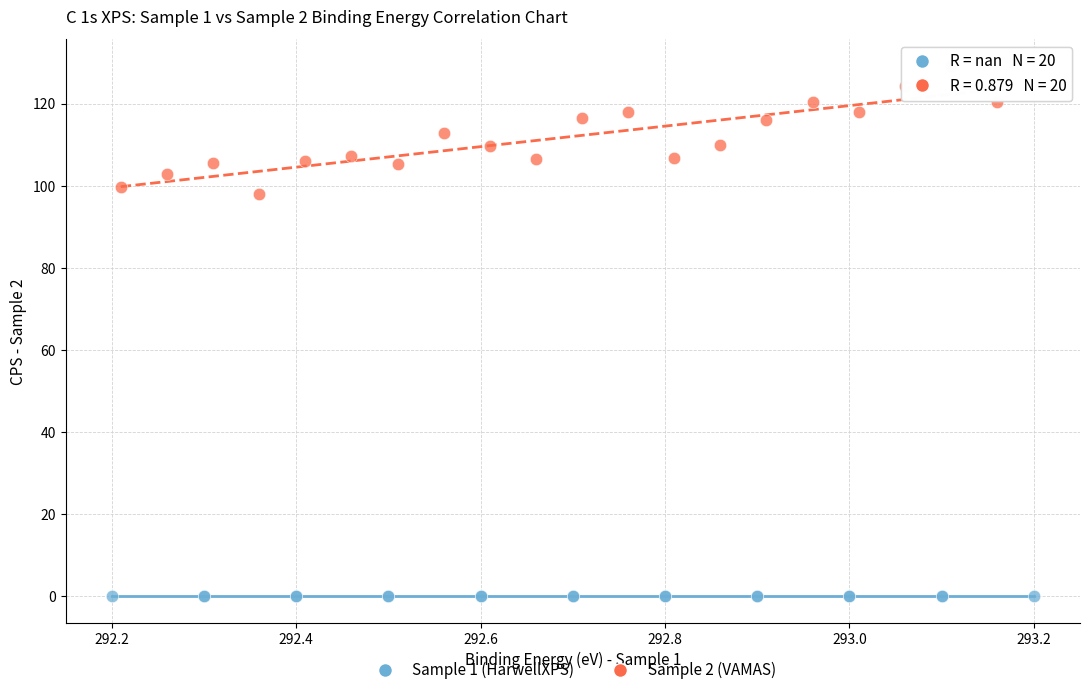

Which series reaches the maximum Y coordinate?

Sample 2 (VAMAS)